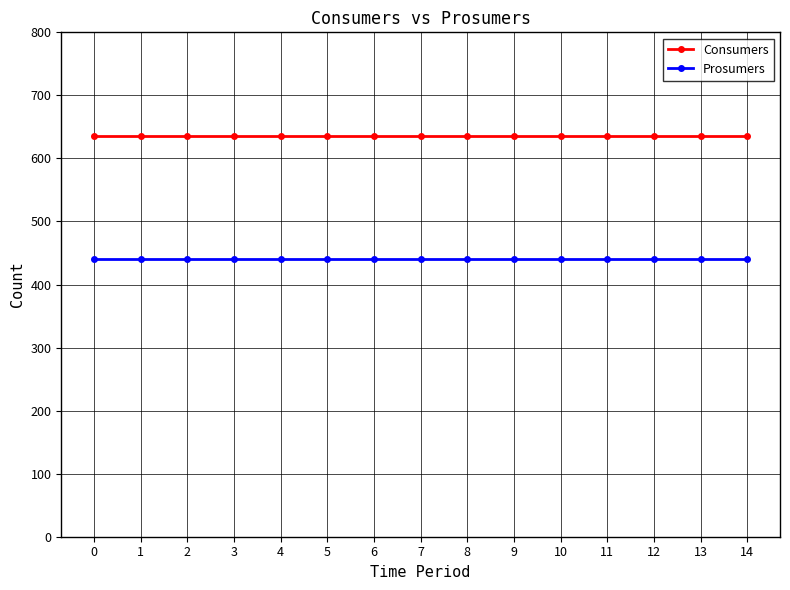

True or false: Prosumers and Consumers intersect in this chart.

False